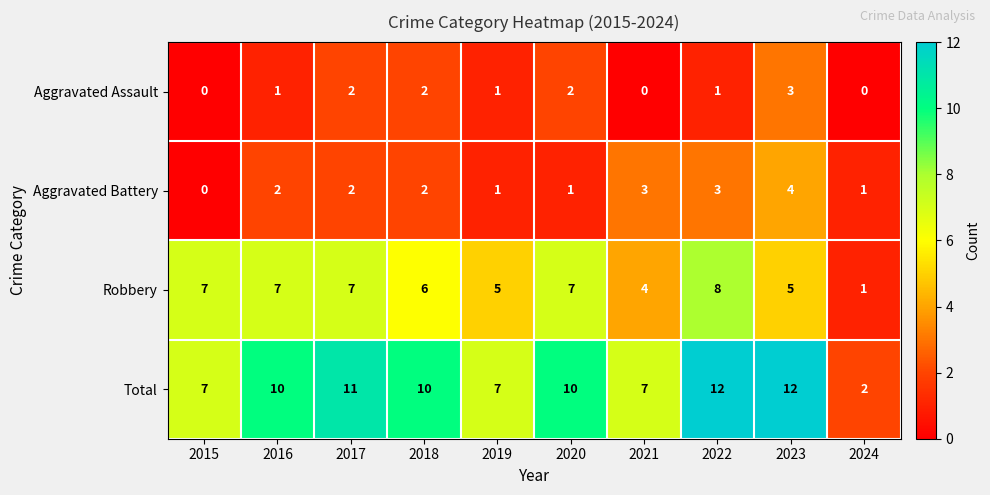

What is the sum of the Total values at 2024 and 2022?

14